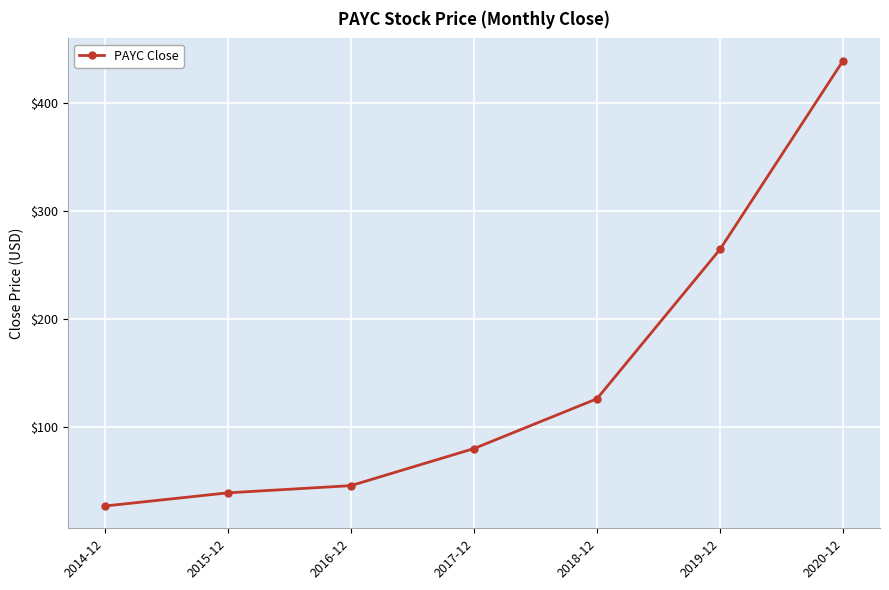

Which label corresponds to the largest value in the chart?

2020-12